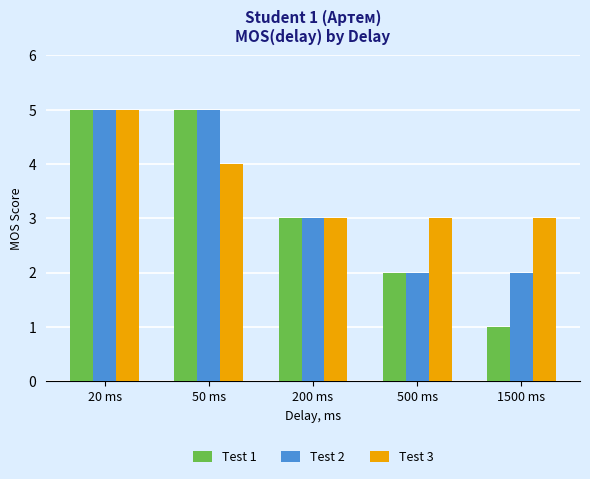

Which series has the widest spread of values?

Test 1